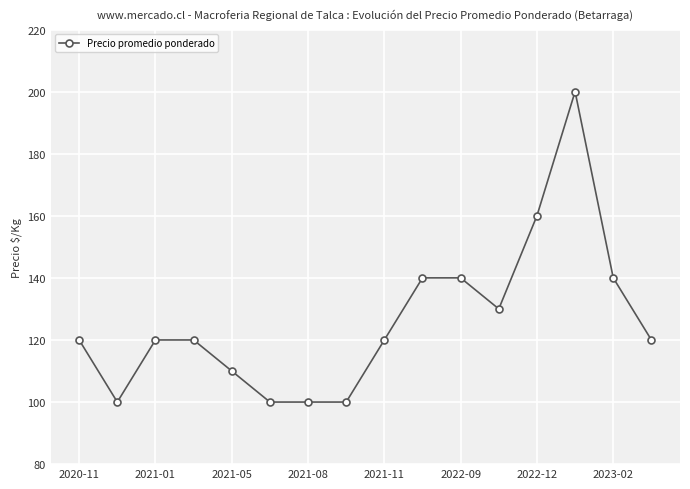

Is this an area chart (filled region under the line)?

No